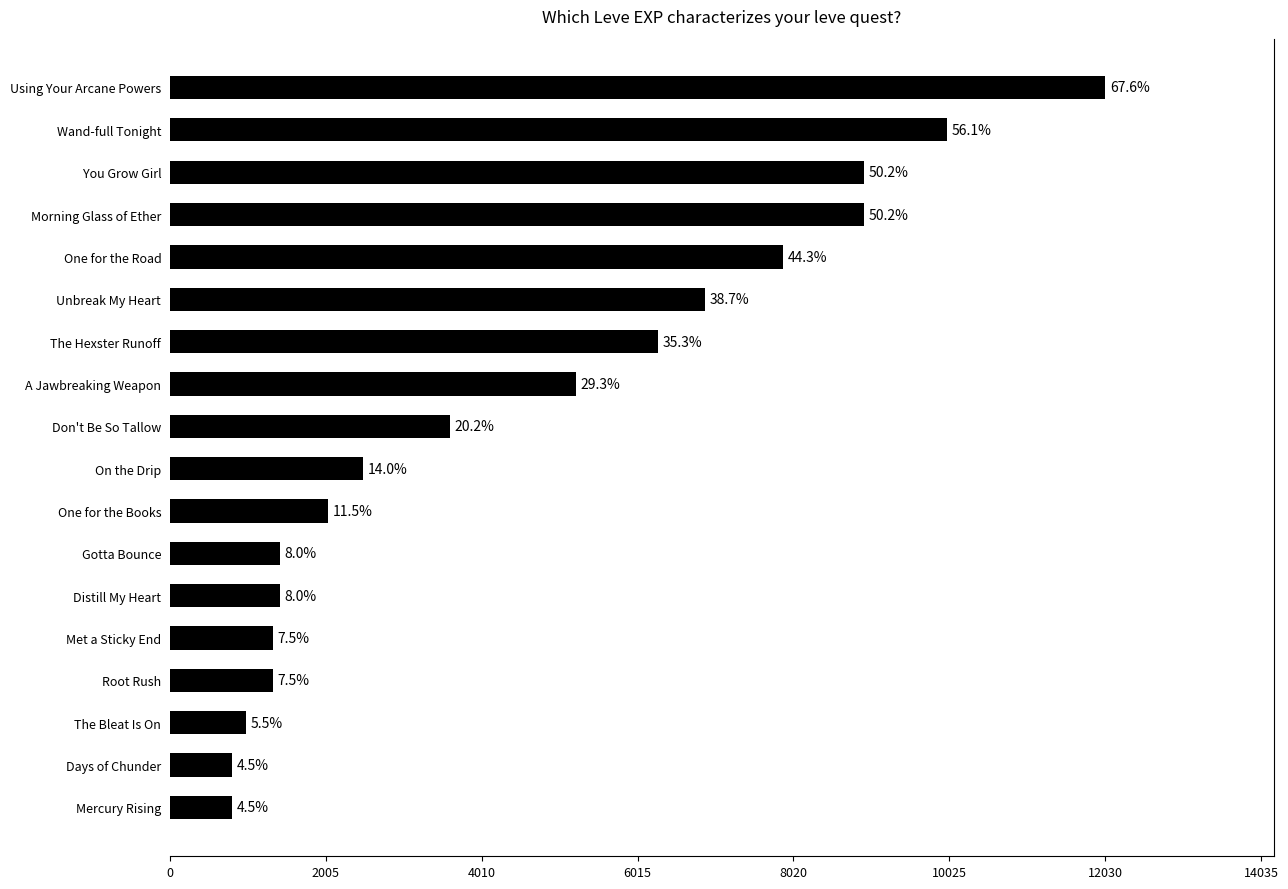

Does the chart contain any negative values?

No